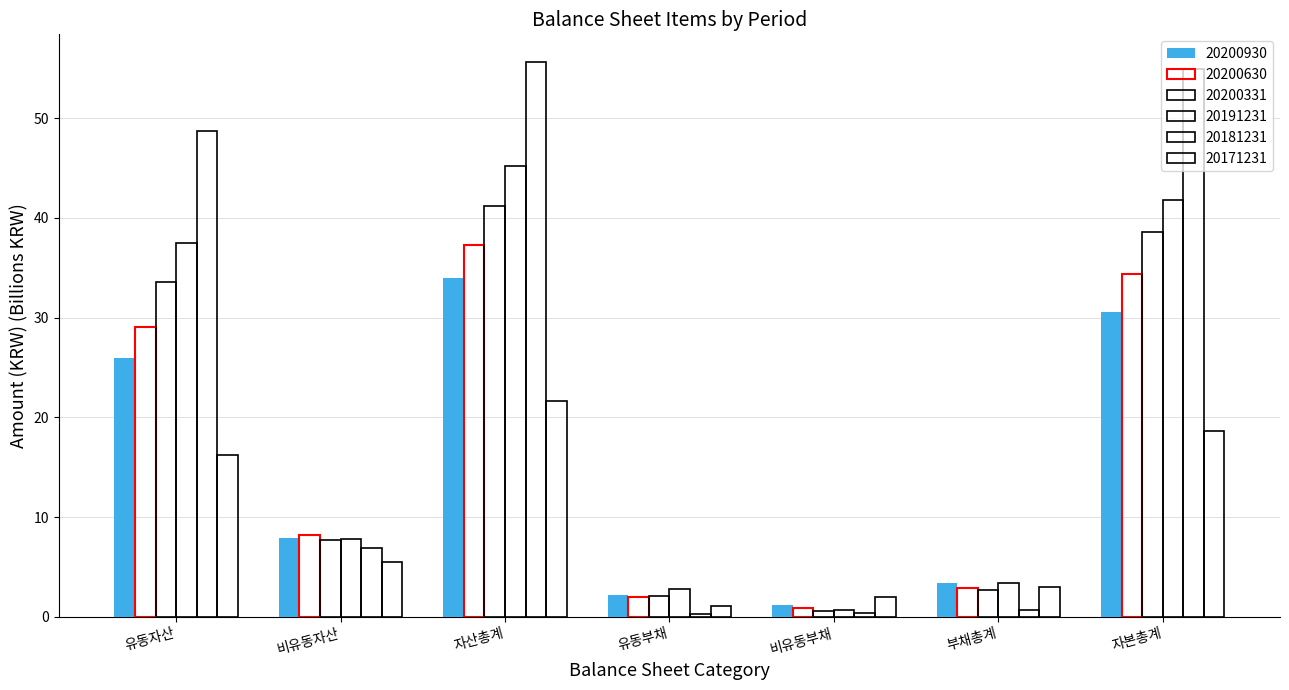

What is the difference between the maximum and minimum values in the 20200930 series?

32.7